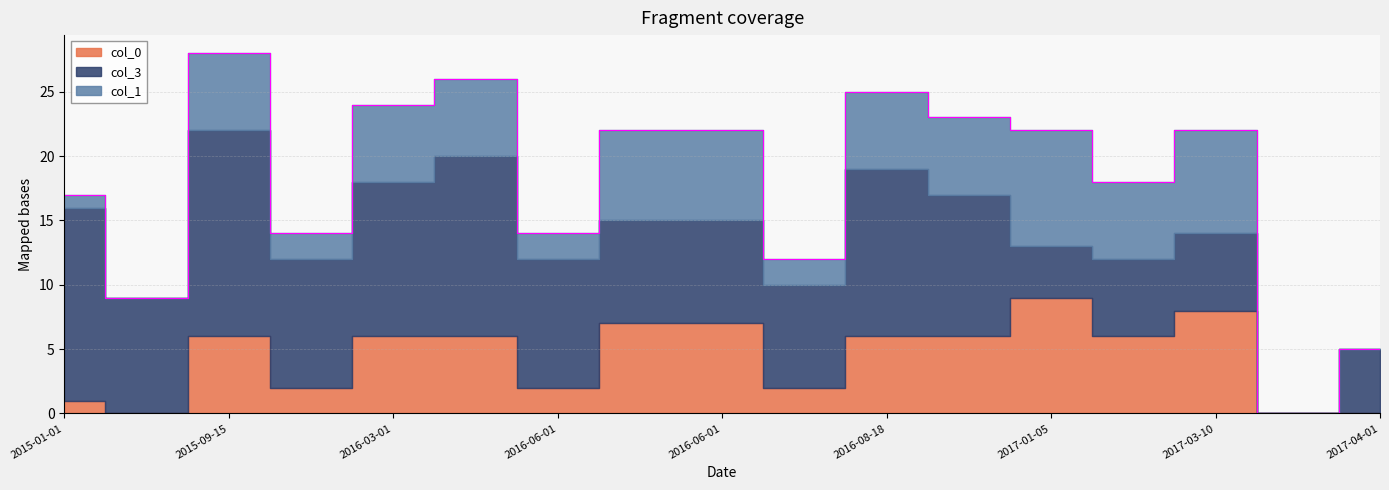

True or false: col_3 has a value of 11 at 2016-09-09.

True